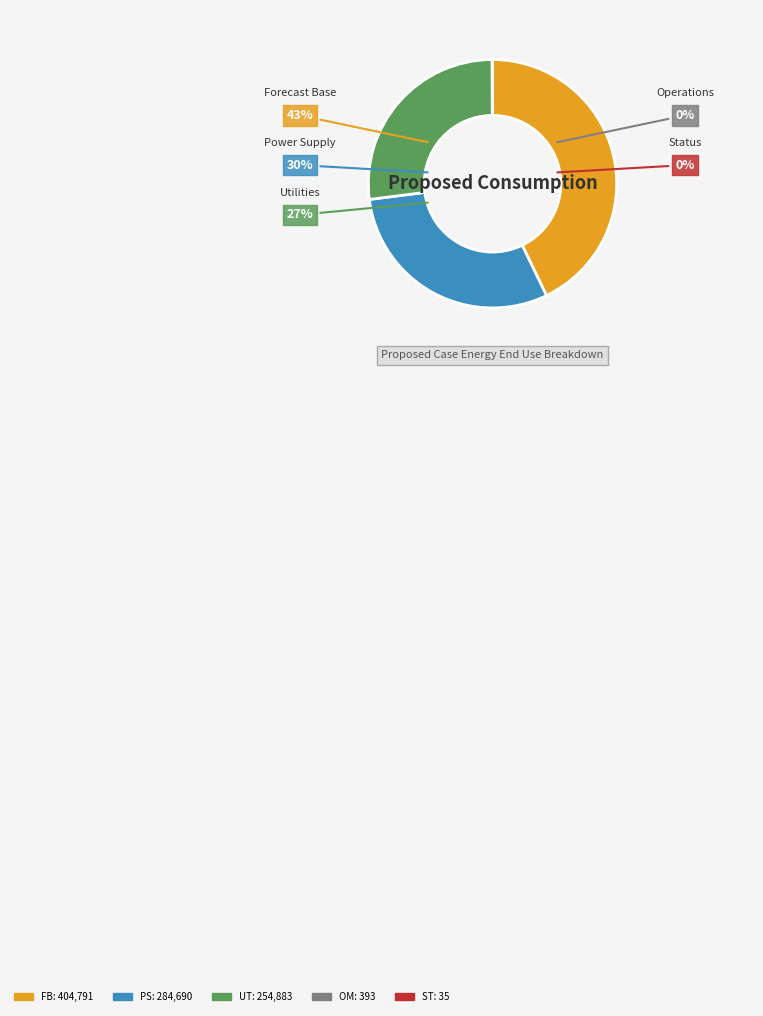

To the nearest percent, what percentage of the pie is UT?

27%